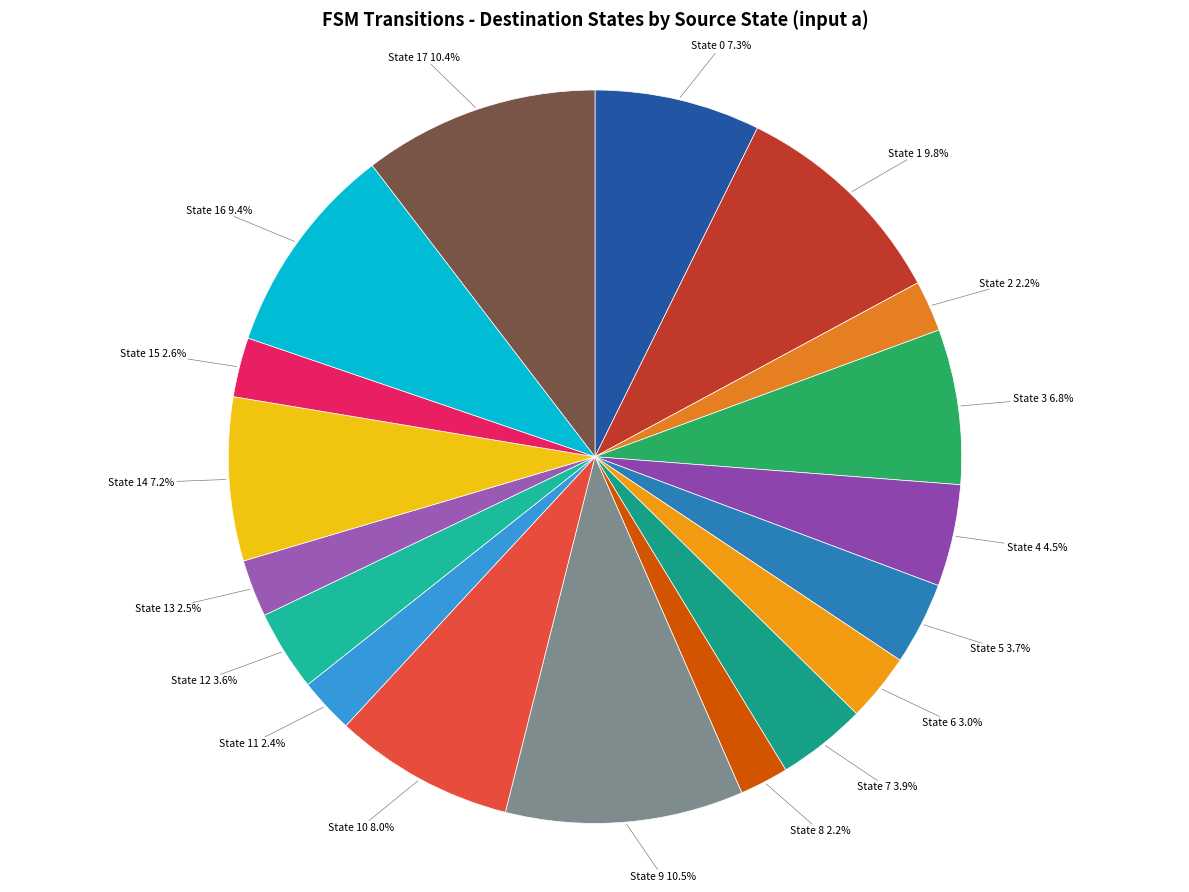

How much of the chart is everything except State 7?

96.1%